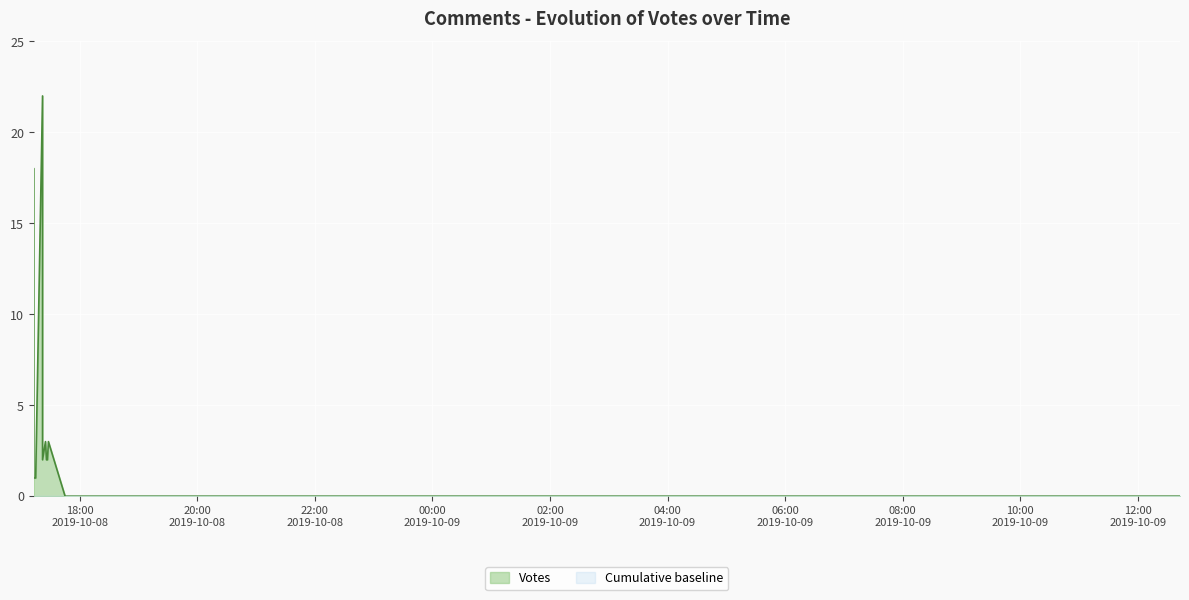

What is the average value?

1